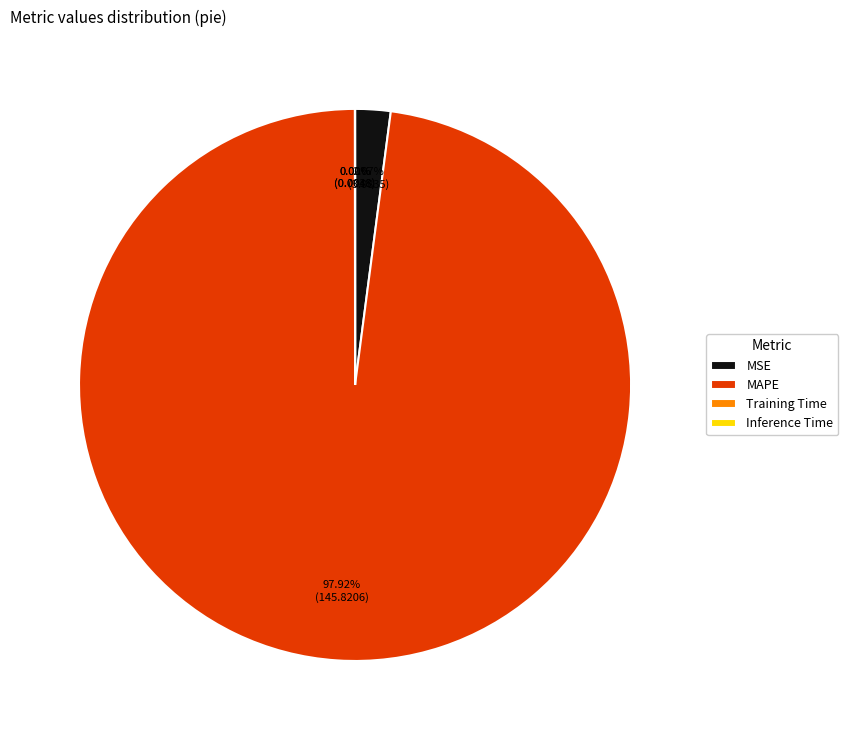

What is the majority slice?

MAPE